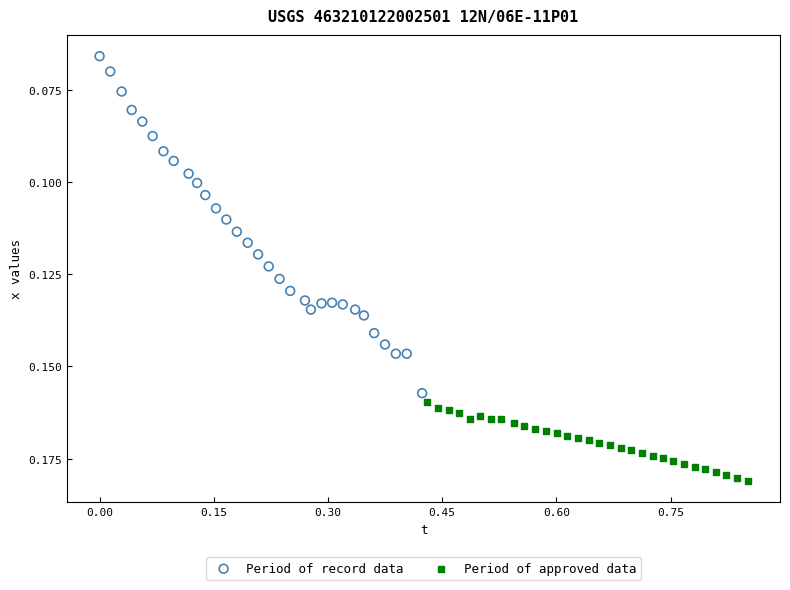

Which series reaches the minimum Y coordinate?

Period of record data